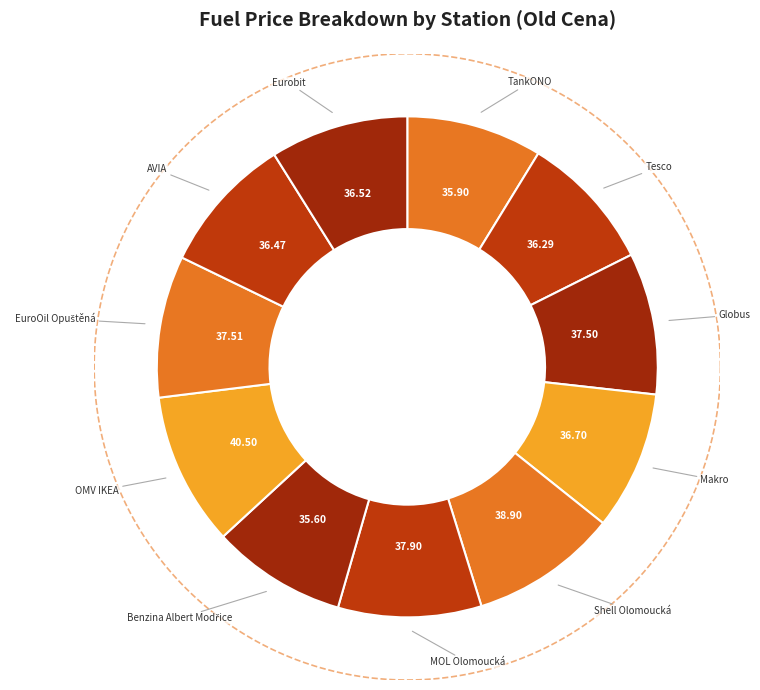

What percentage is the Tesco slice, to the nearest percent?

9%